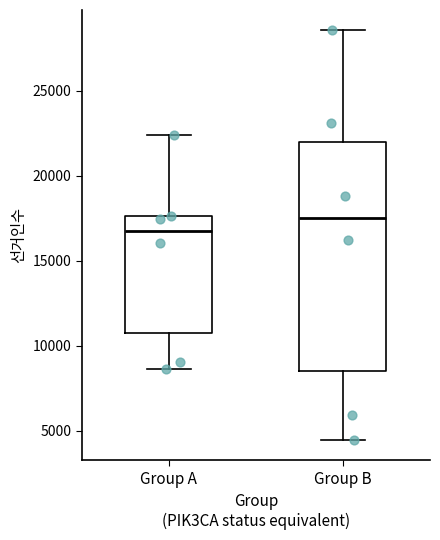

Which box has the lowest median line?

Group A